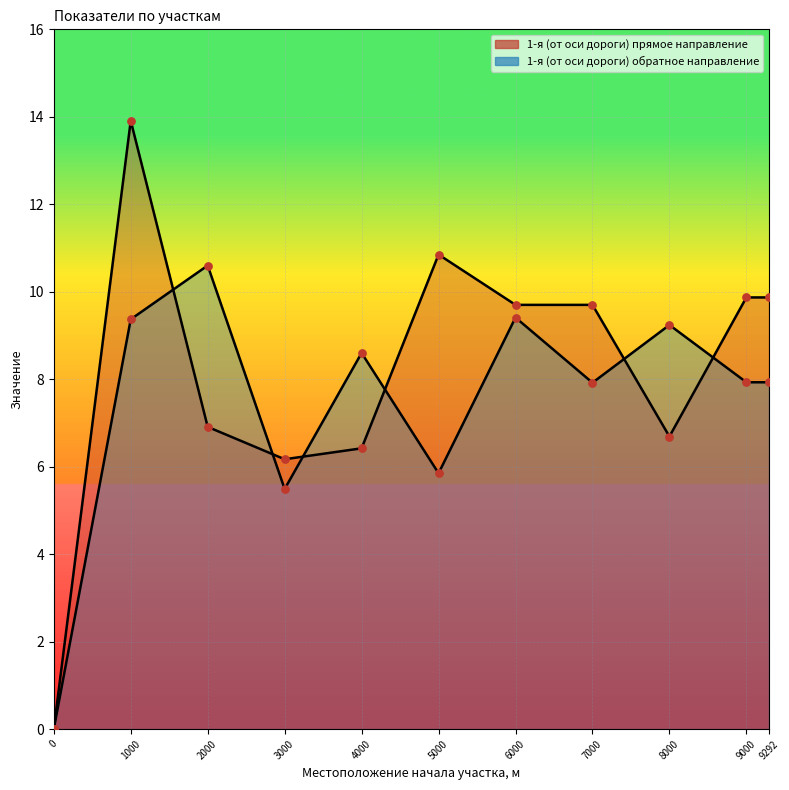

What are all the series names shown in the legend?

1-я (от оси дороги) прямое направление, 1-я (от оси дороги) обратное направление